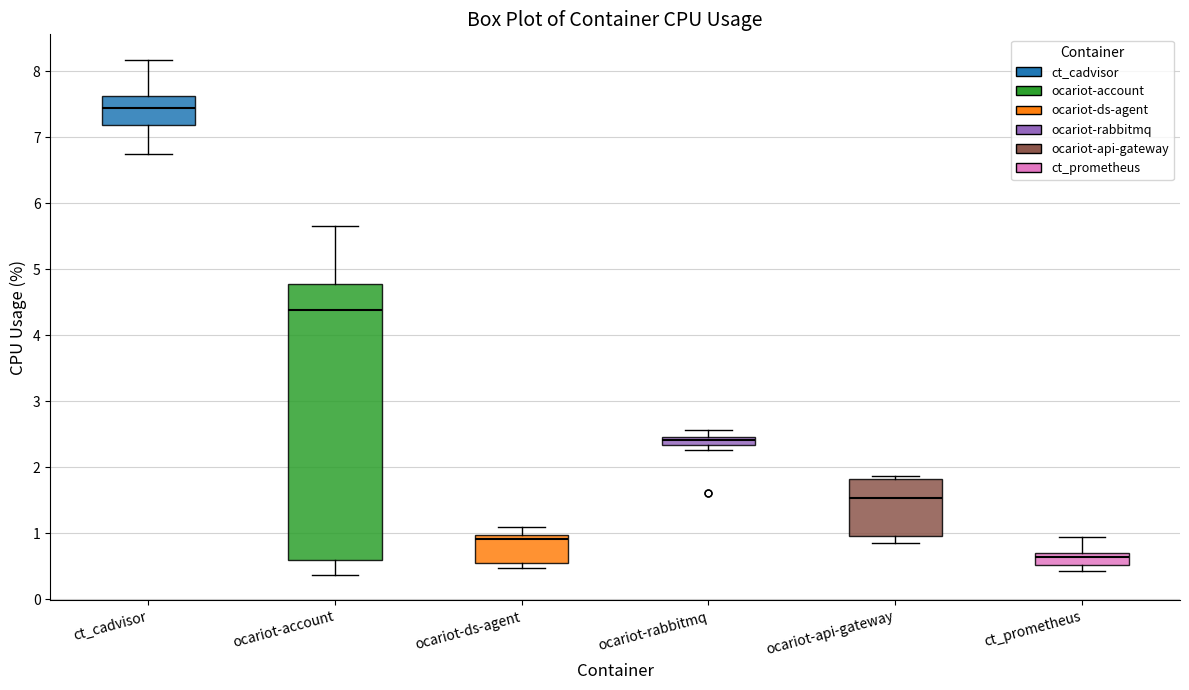

Which box is the tallest, from its lower edge to its upper edge?

ocariot-account